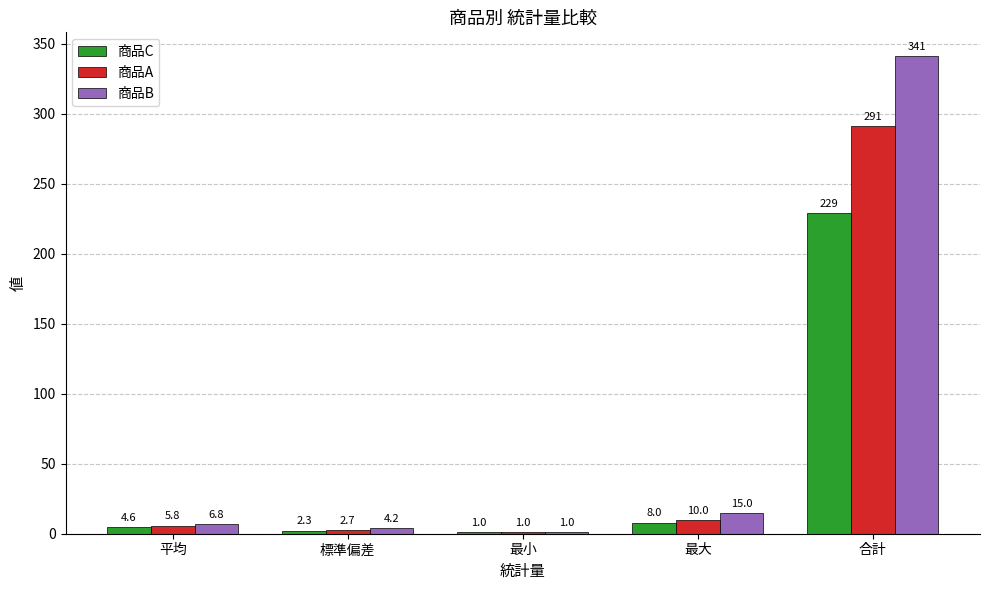

At which label is 商品A closest to 146?

最大